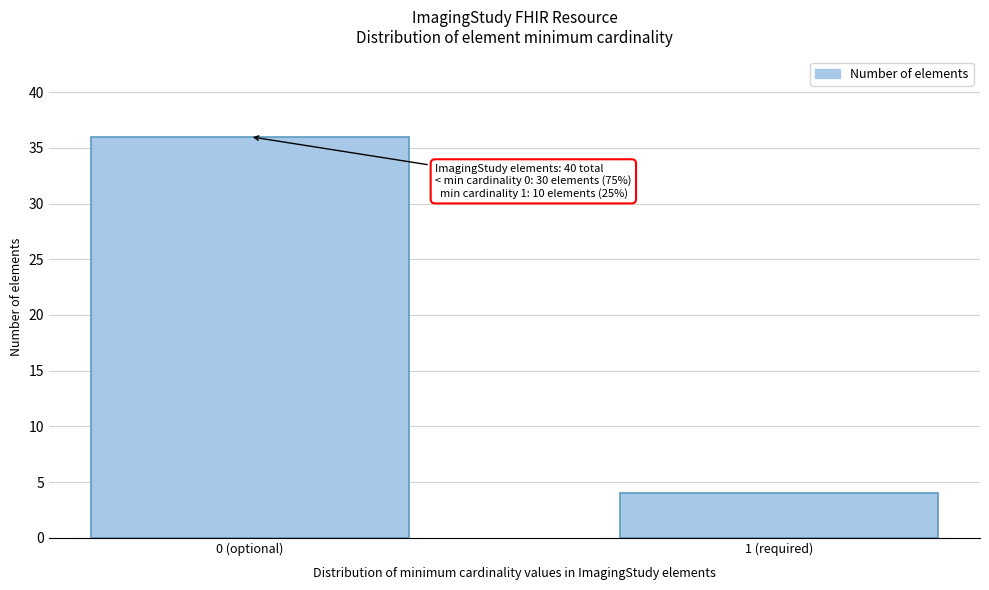

Reading right to left, what are all the values shown in this chart?

1 (required)=4	0 (optional)=36